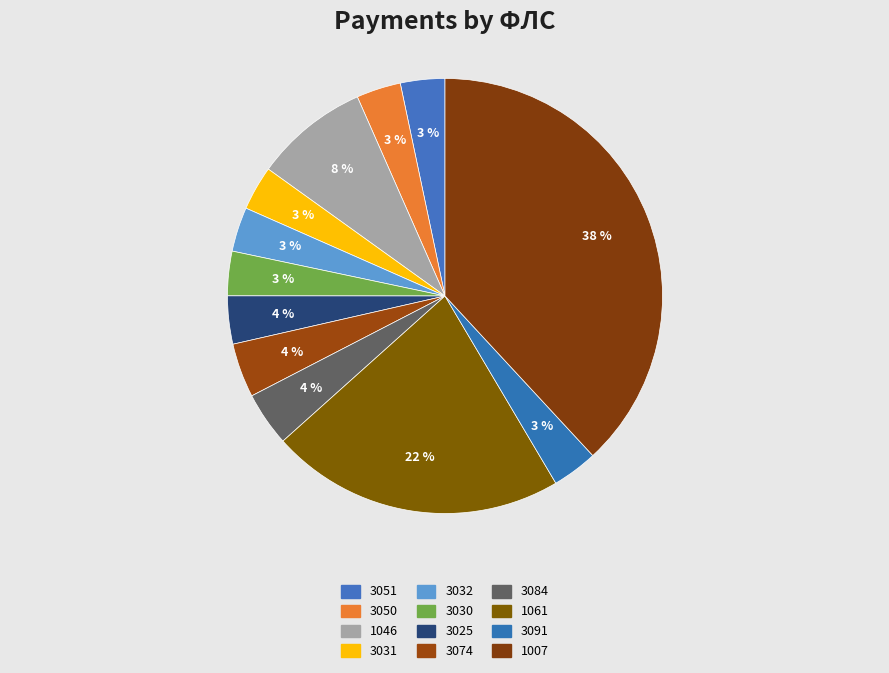

How many slices are in this pie chart?

12